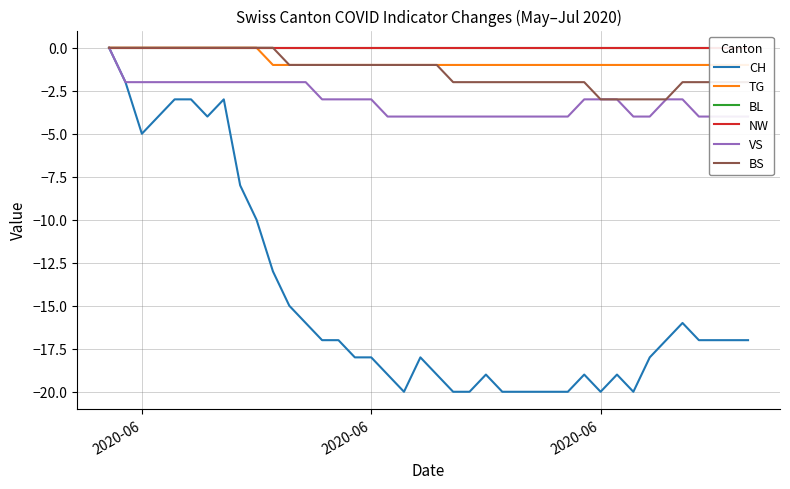

True or false: NW and TG cross at least once.

False